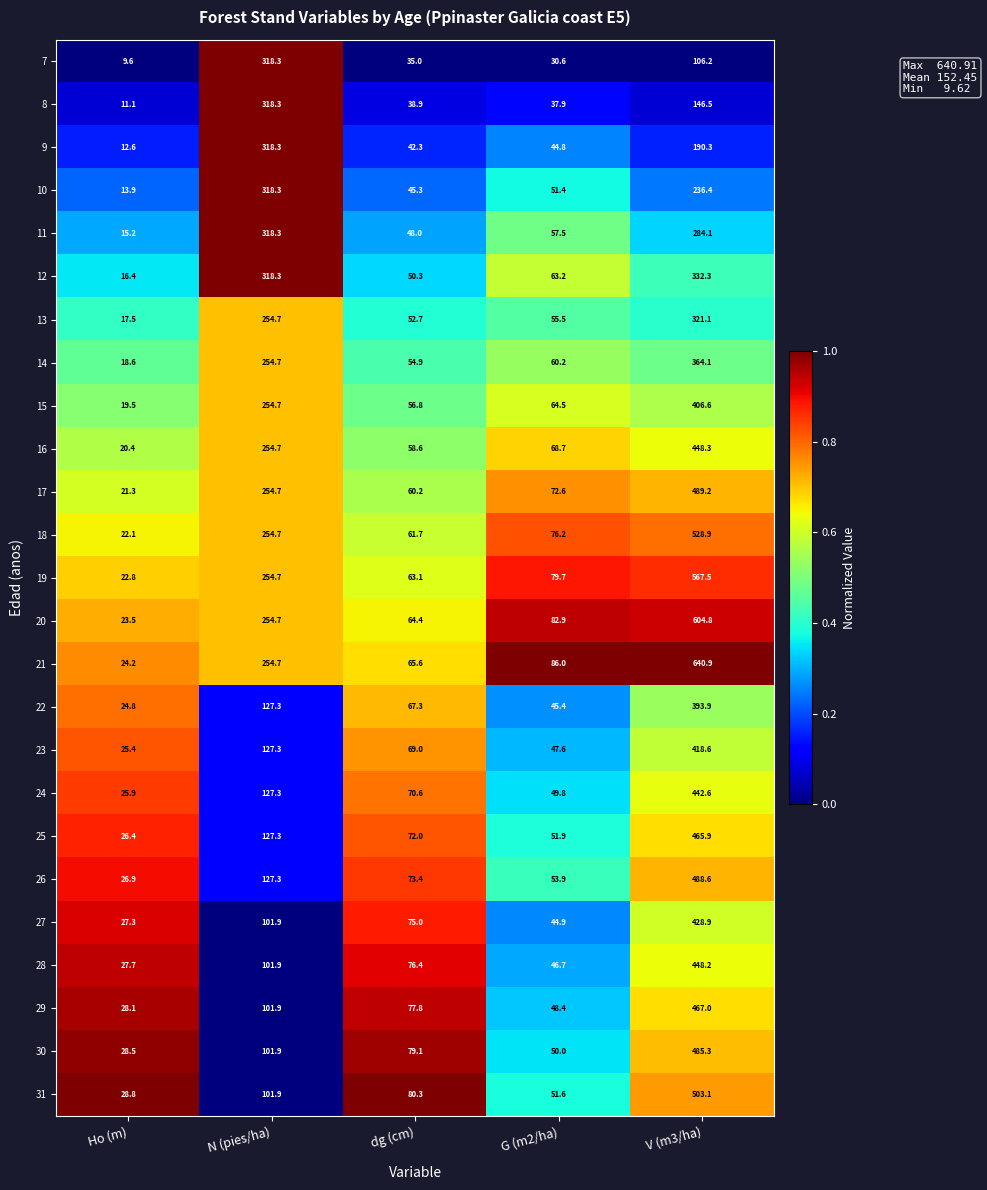

How many distinct data groups are displayed?

25